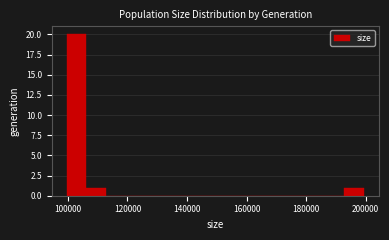

Read against the x-axis, roughly where is the centre of the tallest bar?

102000